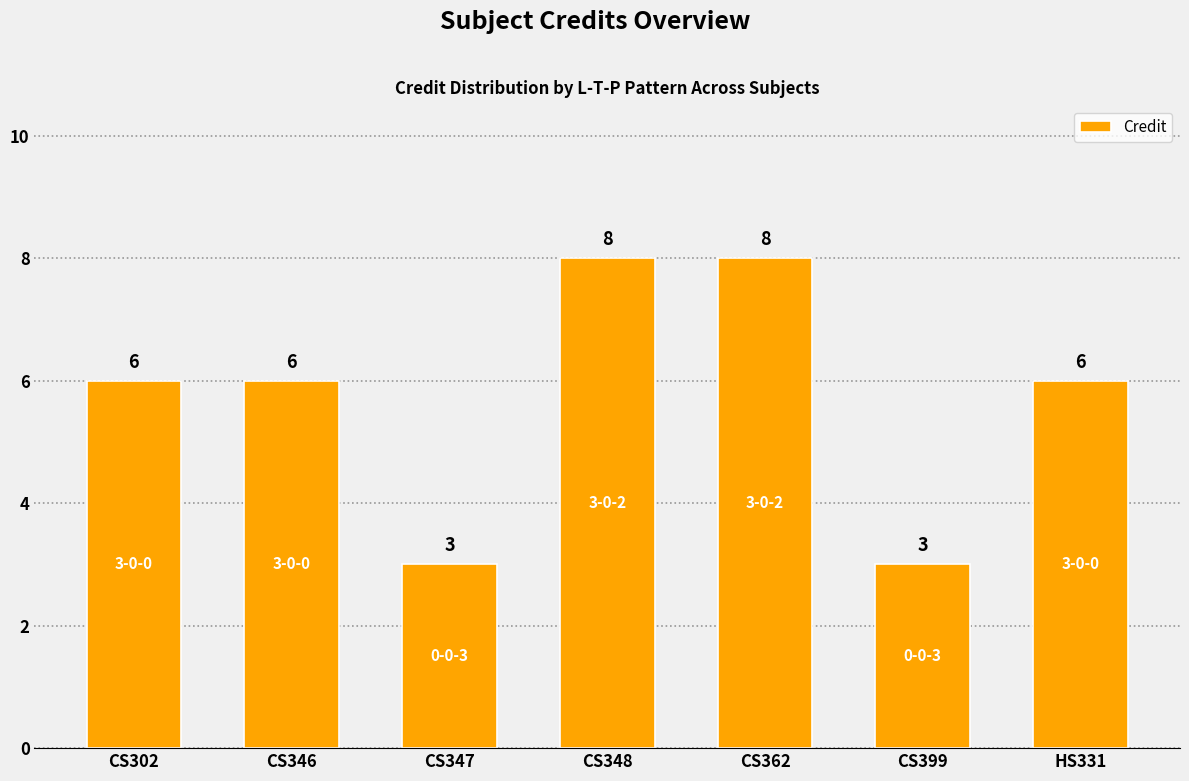

The value at CS348 is 10. True or false?

False